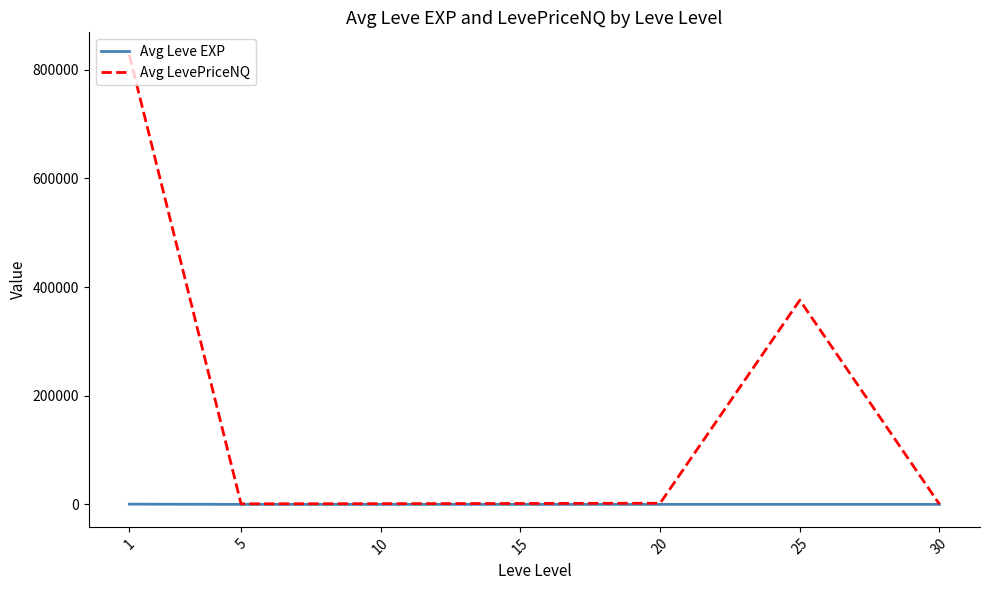

What is the greatest value displayed?

827469.6